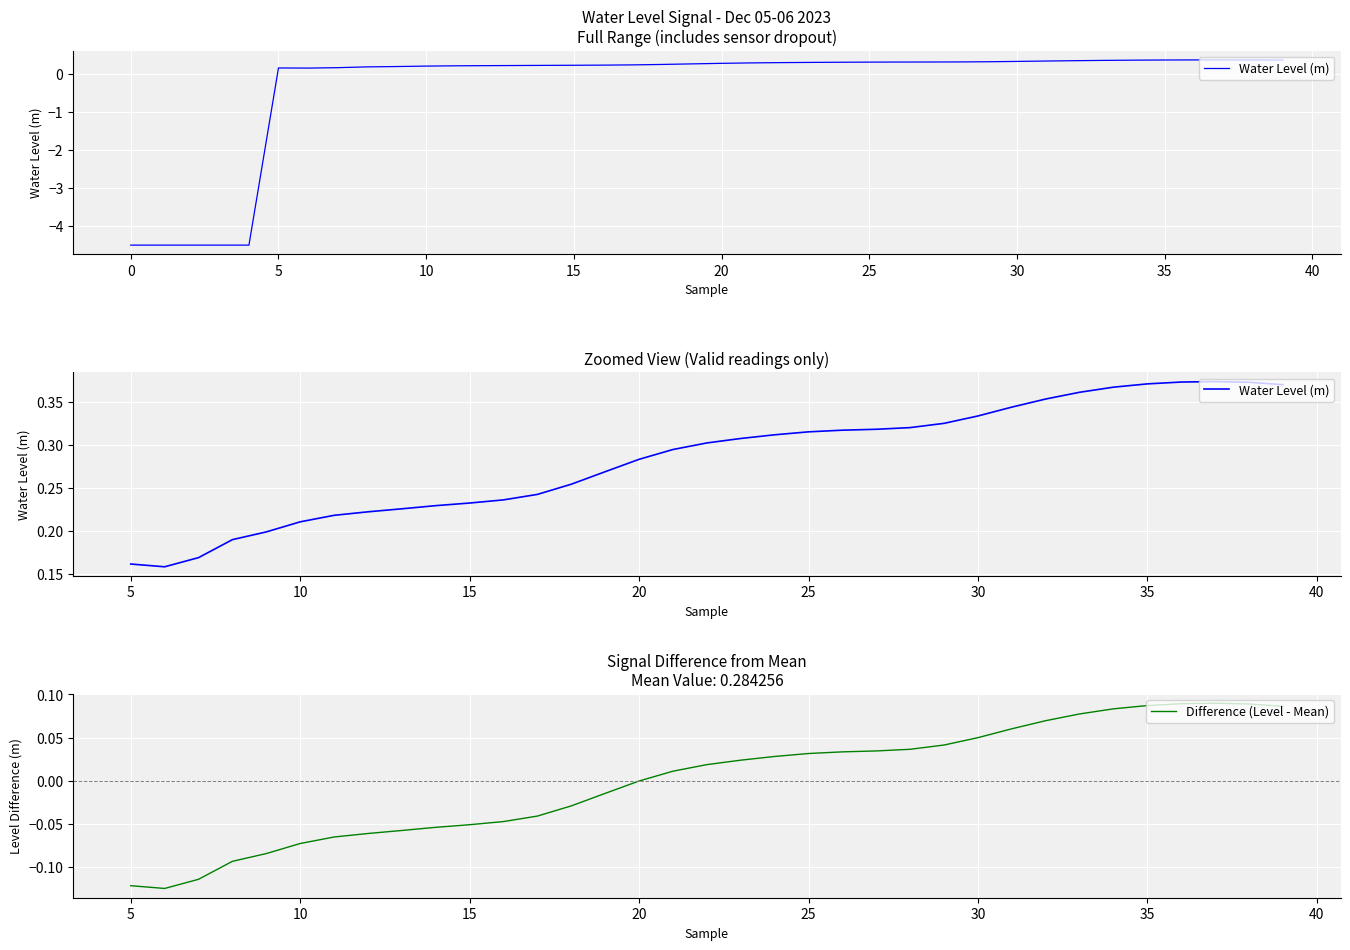

True or false: Difference (Level - Mean) has more than 1 interior local peaks.

False